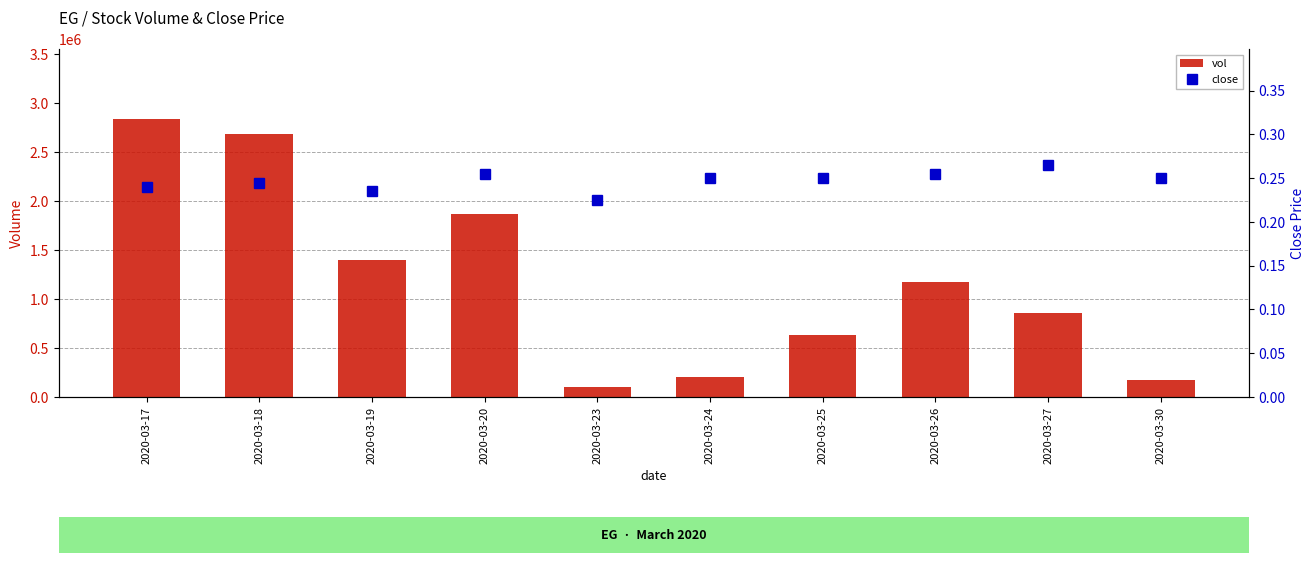

What is the sum of the close values at 2020-03-26 and 2020-03-30?

0.5